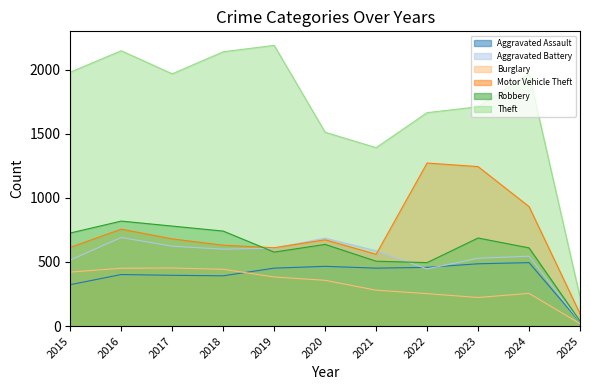

Rank the series by their maximum value, from highest to lowest.

Theft, Motor Vehicle Theft, Robbery, Aggravated Battery, Aggravated Assault, Burglary